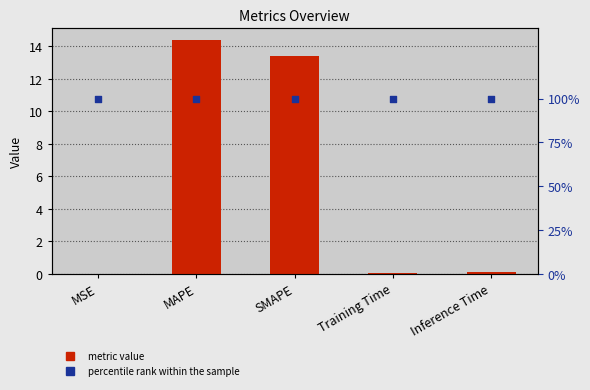

Which has a higher value, MSE or SMAPE?

SMAPE